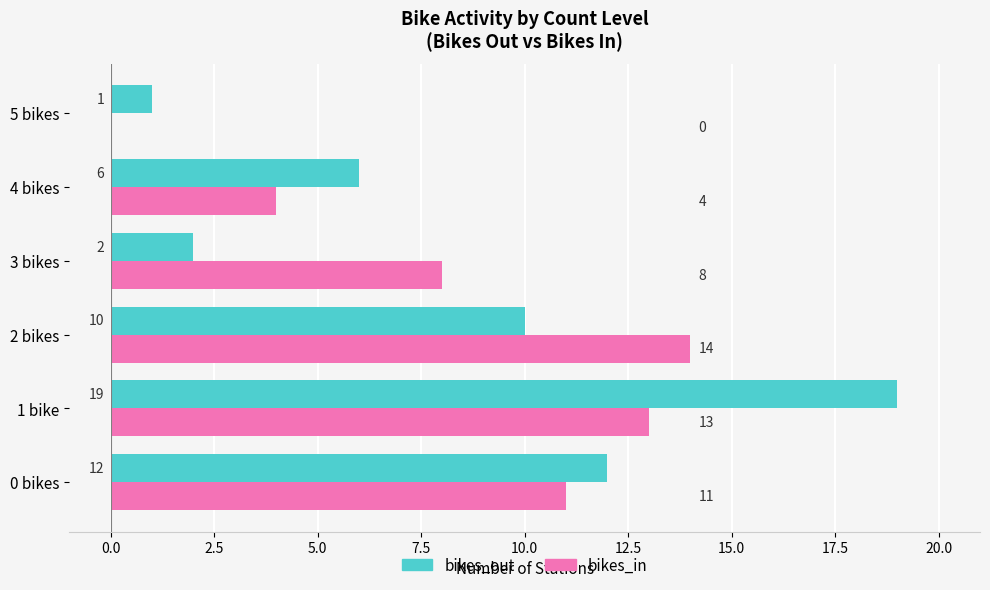

What is the sum of all bikes_in values?

50